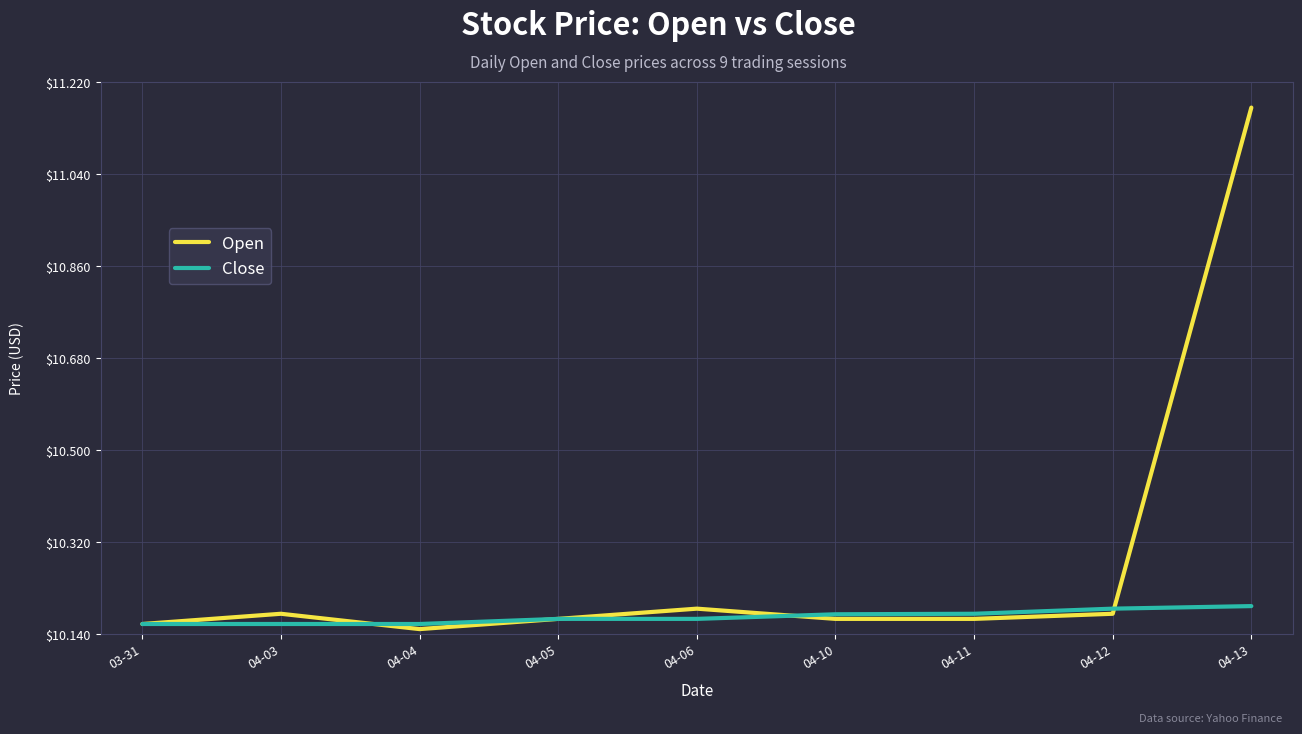

True or false: Close has a value of 10.2 at 04-11.

True